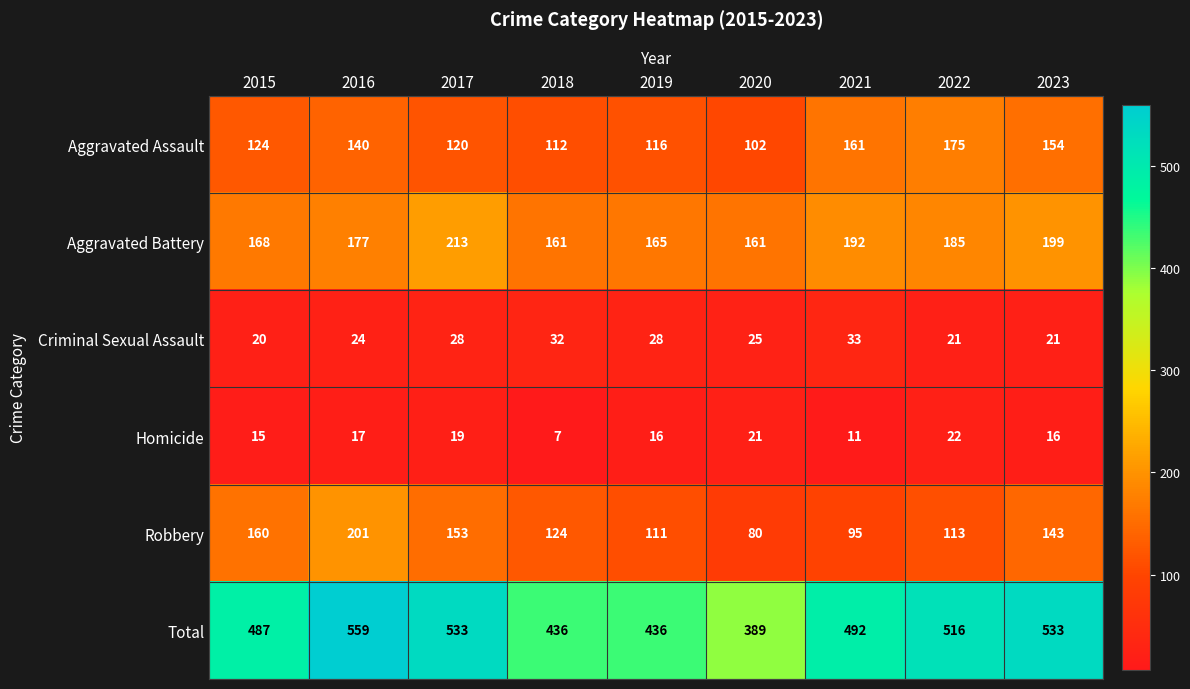

True or false: Robbery has a value of 153 at 2017.

True